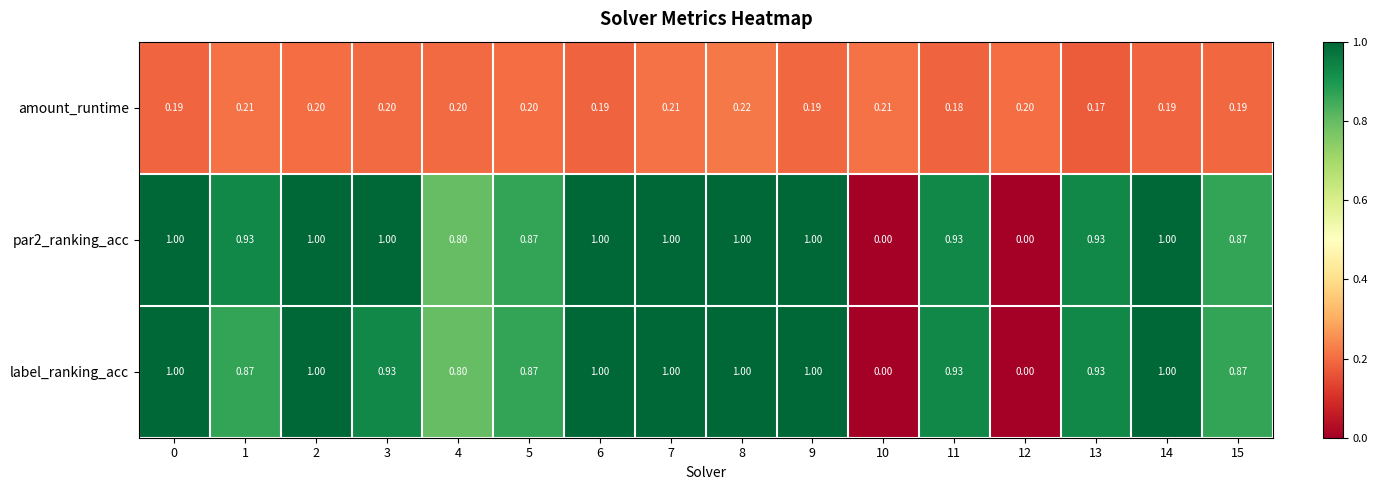

Is the value of par2_ranking_acc at 2 greater than the value of label_ranking_acc at 15?

Yes